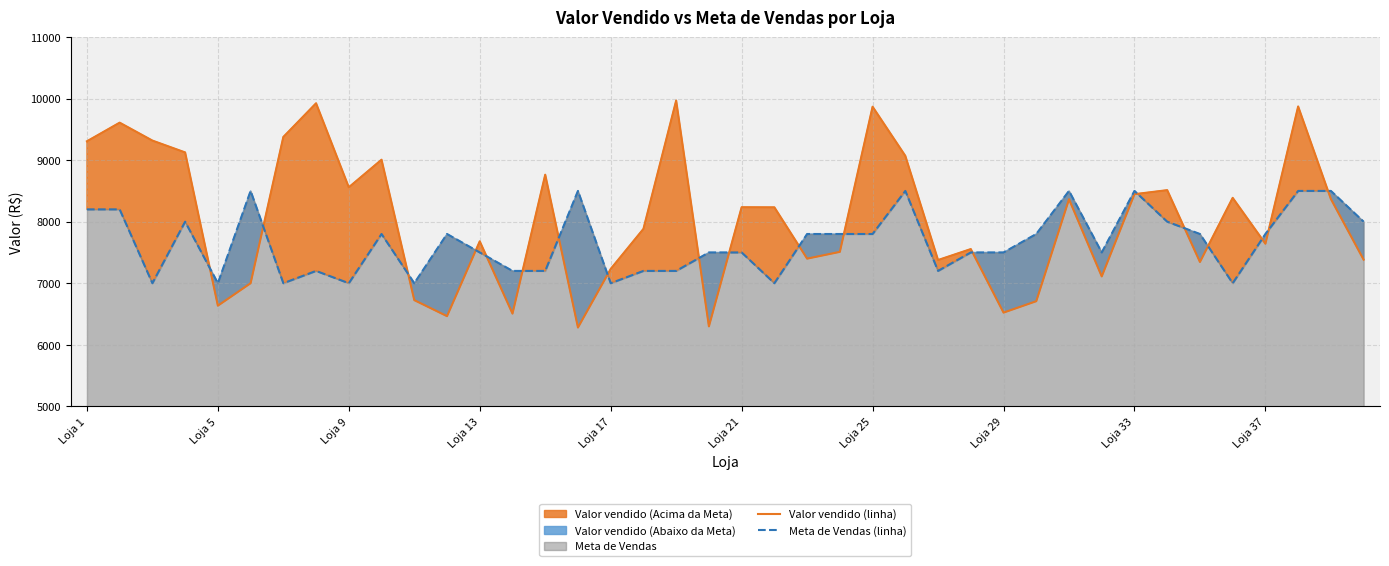

What is the highest value of the Valor vendido (linha) series?

9969.2